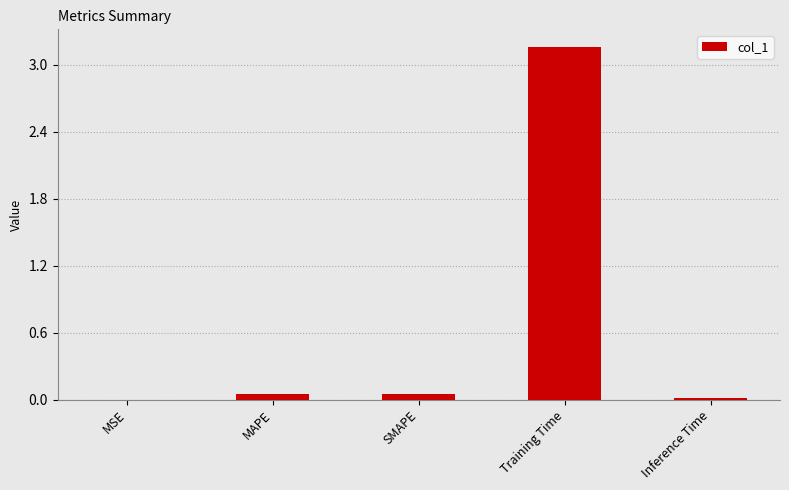

Is it true that the value at Inference Time is 0.0?

True